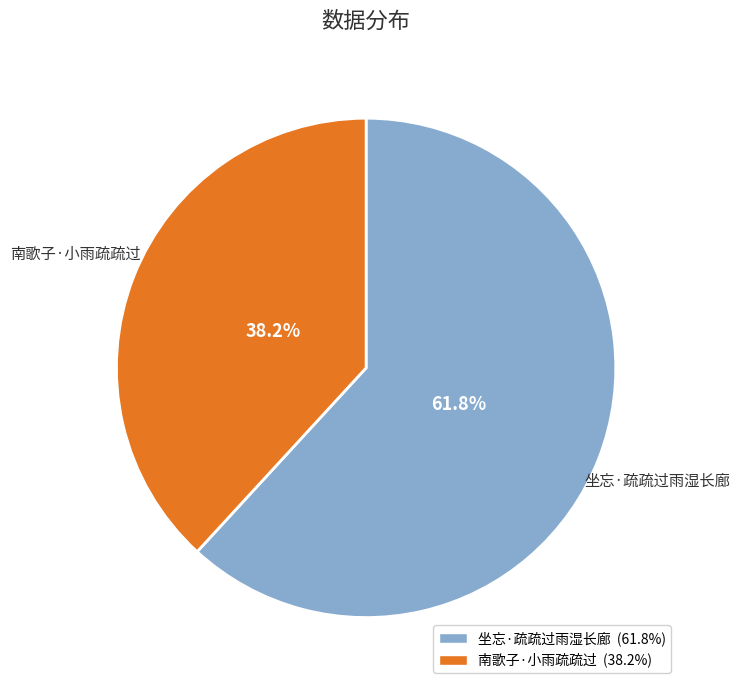

Count the number of slices in the pie.

2